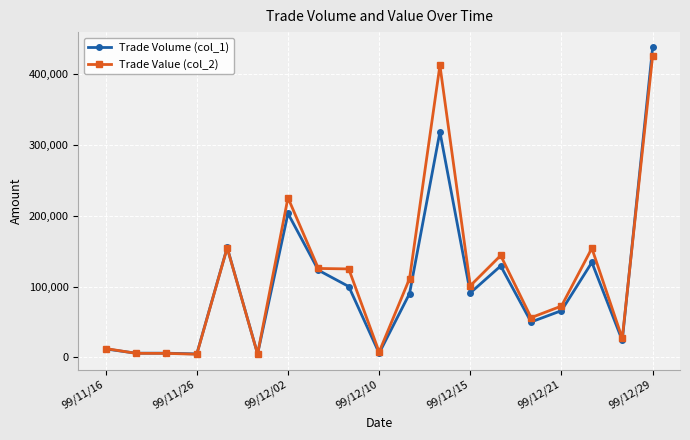

Which series has the widest spread of values?

Trade Volume (col_1)